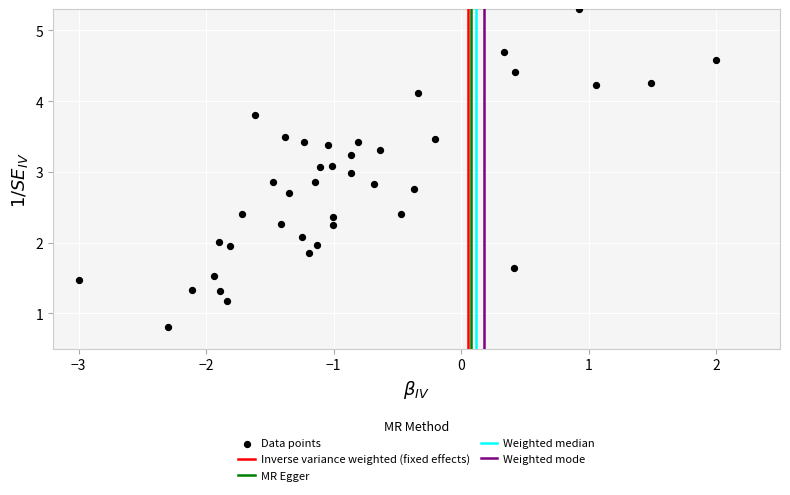

What is the range of Y values (max minus min)?

4.5